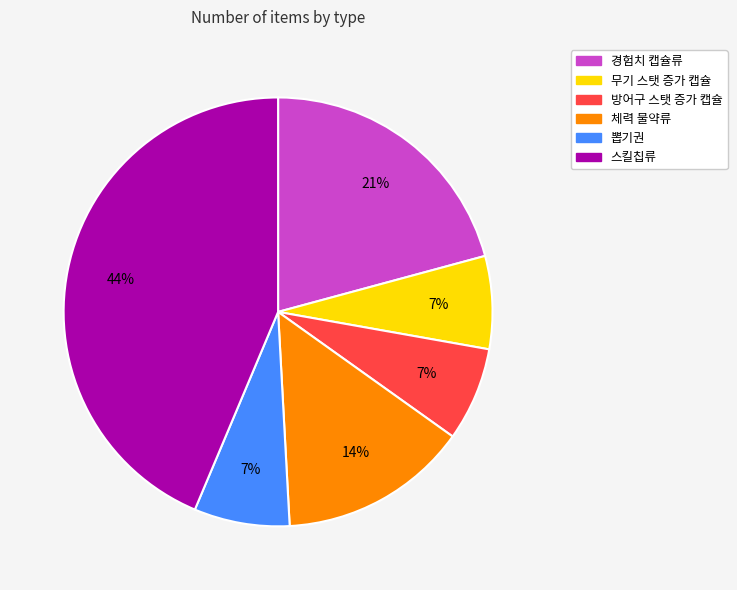

What percentage is the 뽑기권 slice, to the nearest percent?

7%